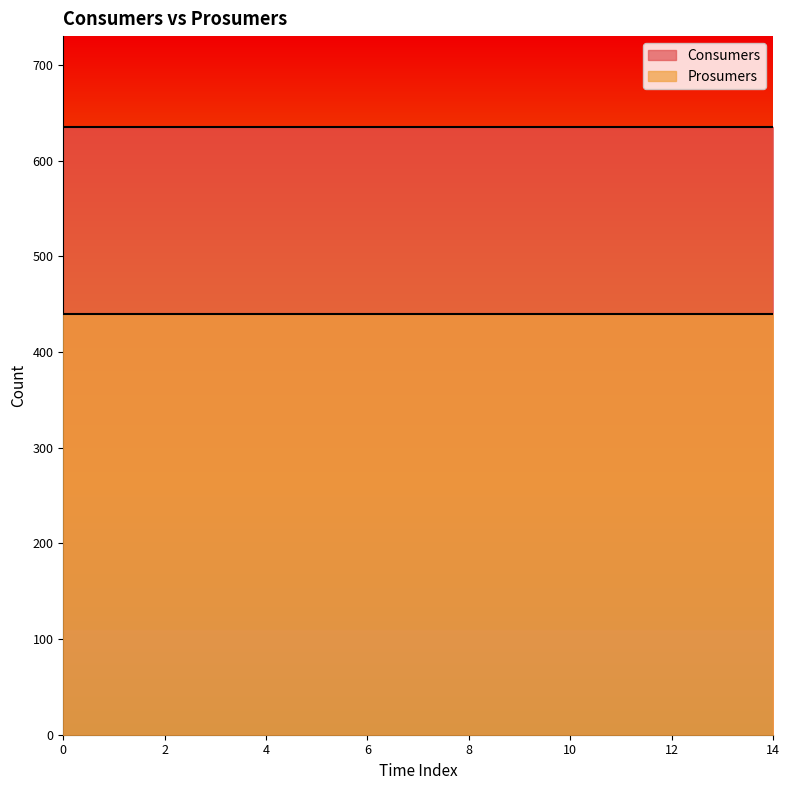

What is the value of the Prosumers point at the 2nd from the left?

440